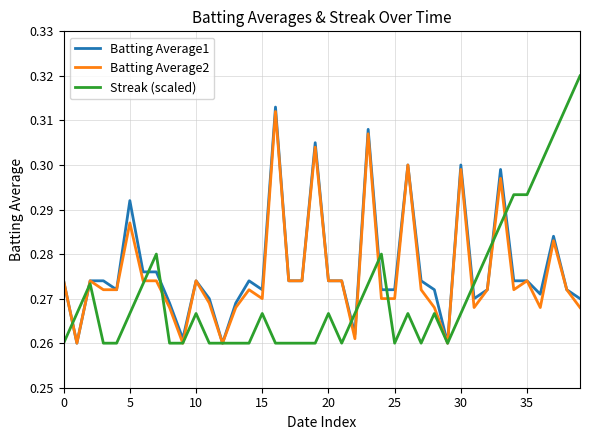

What are all the series names shown in the legend?

Batting Average1, Batting Average2, Streak (scaled)